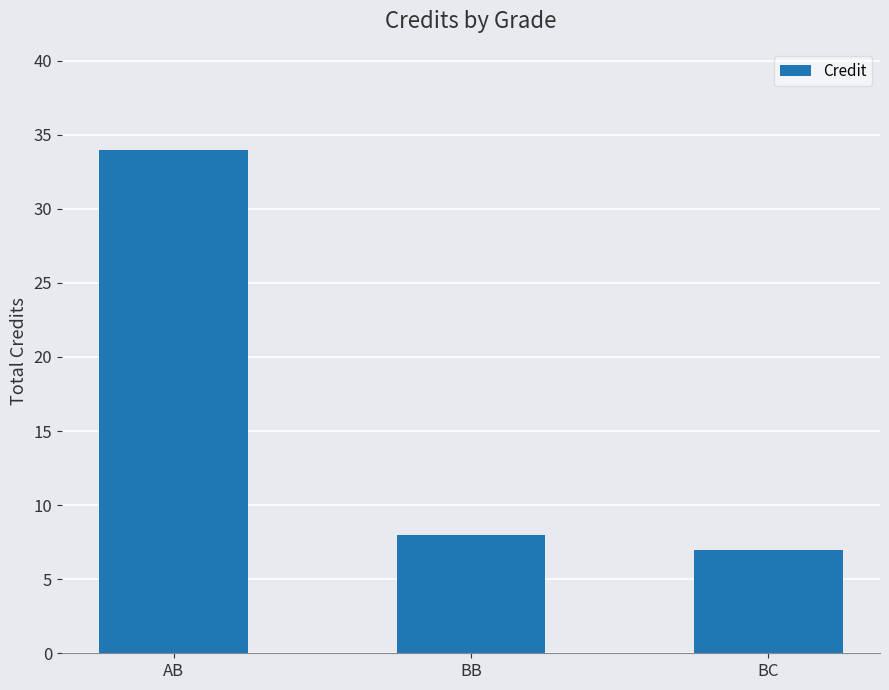

Reading left to right, extract all data points from this chart.

AB=34	BB=8	BC=7